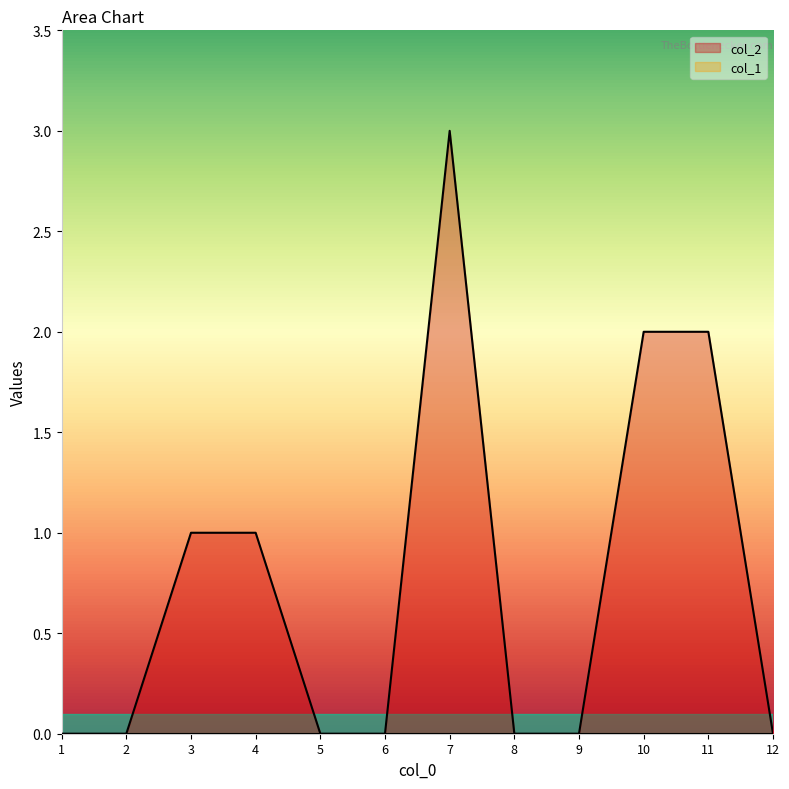

Is it true that the value at 2 is 0?

True